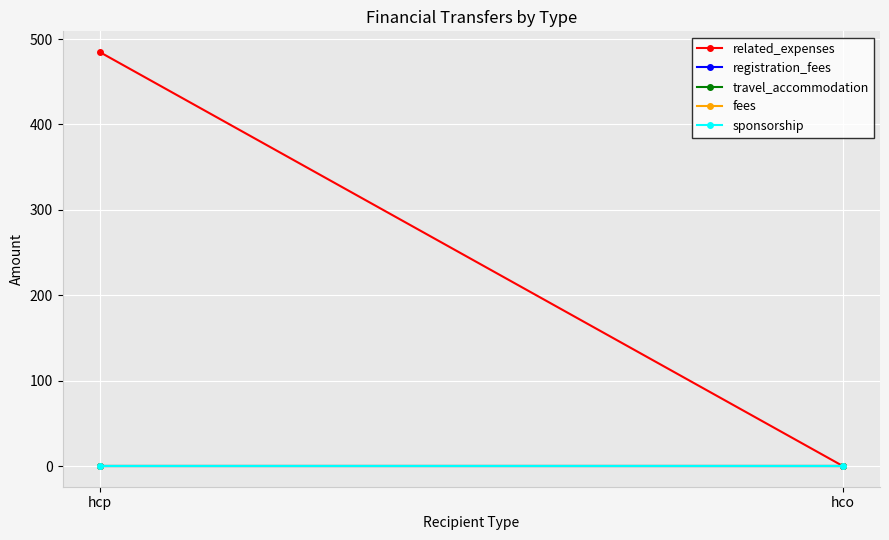

Reading right to left, transcribe all the data shown in this chart.

related_expenses: hco=0.0	hcp=484.8
registration_fees: hco=0.0	hcp=0.0
travel_accommodation: hco=0.0	hcp=0.0
fees: hco=0.0	hcp=0.0
sponsorship: hco=0.0	hcp=0.0